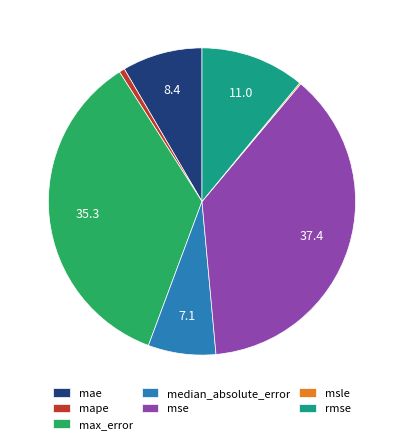

Does any single category account for the majority?

No